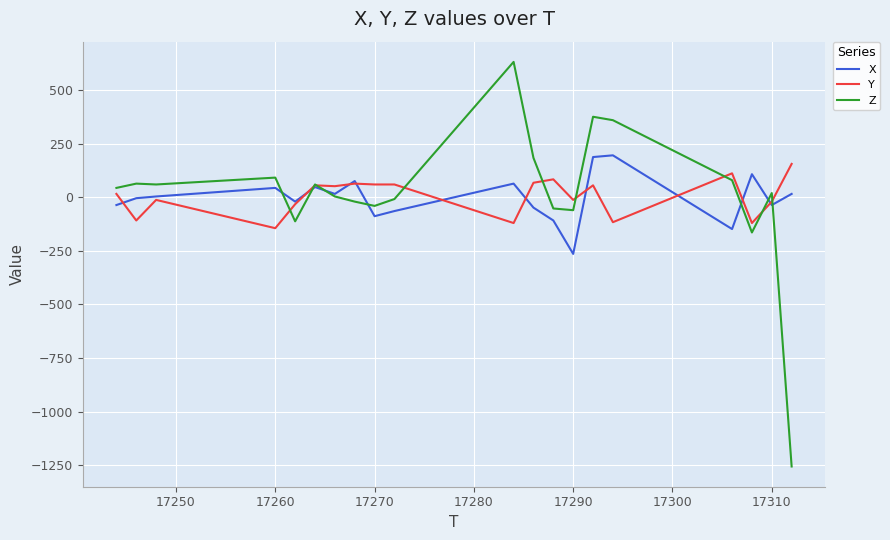

Which series has the widest spread of values?

Z